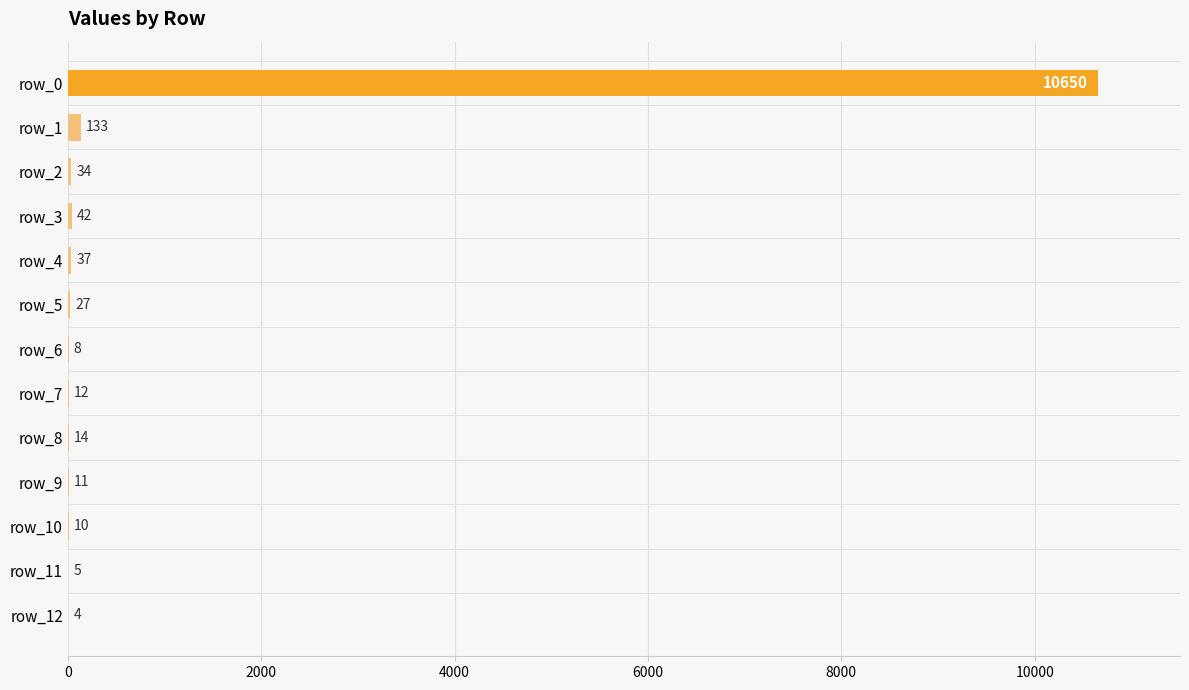

Count the number of categories in the chart.

13